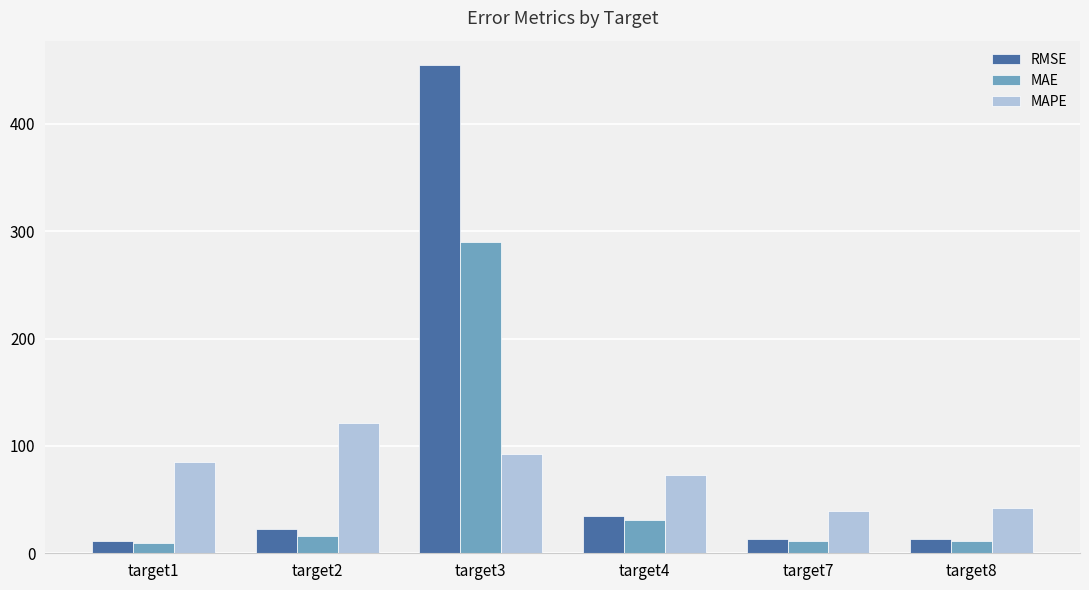

Rank the series at target3 from lowest to highest value.

MAPE, MAE, RMSE